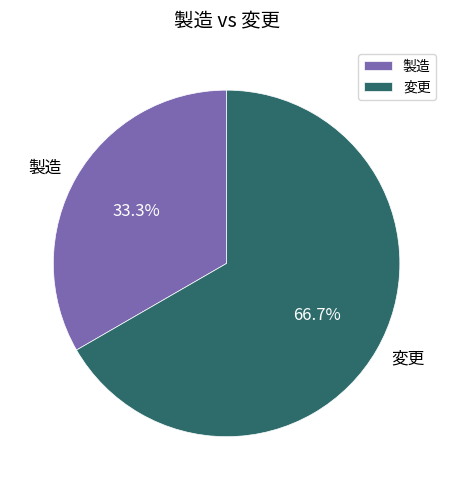

Between 変更 and 製造, which is larger?

変更